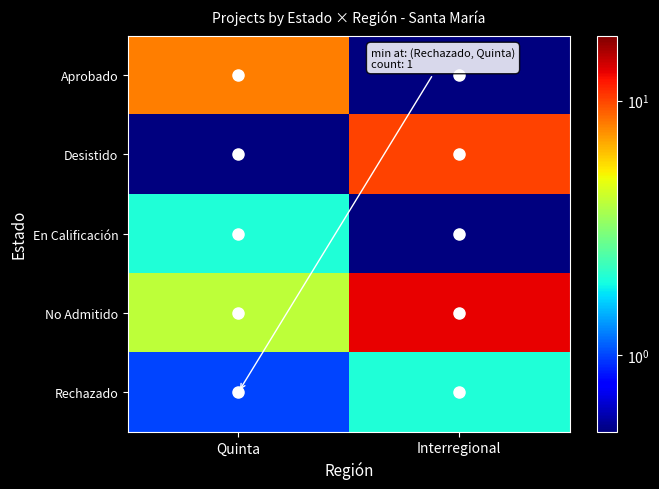

What is the minimum value shown in the chart?

0.1